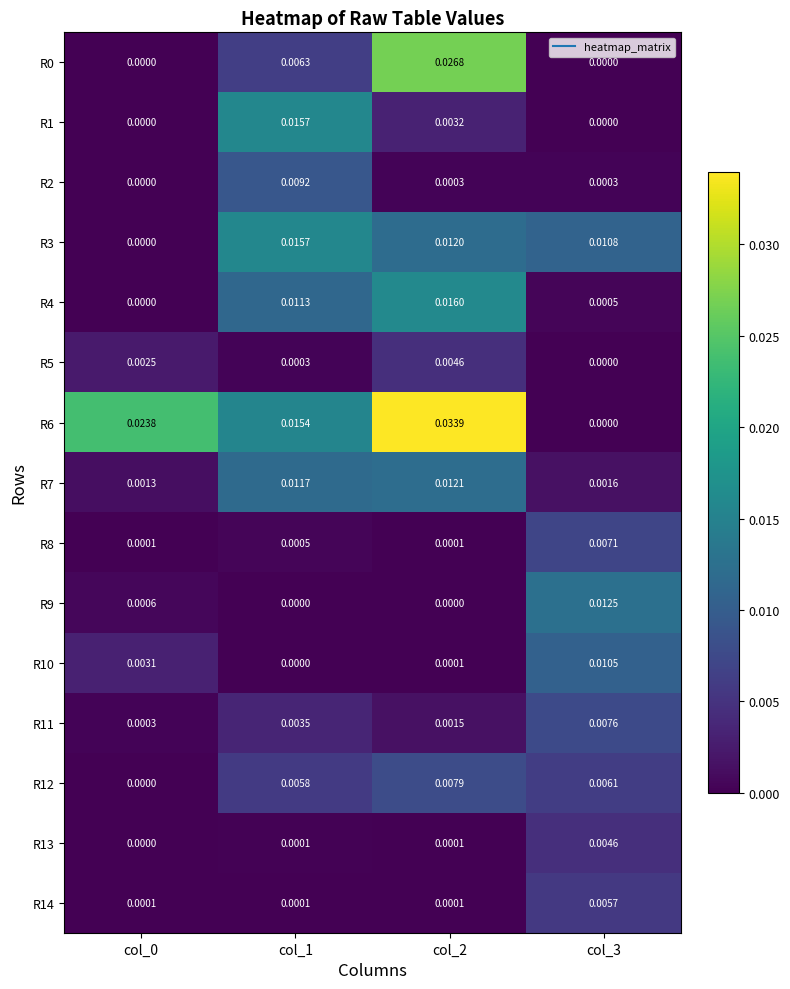

How many series are shown in this chart?

15